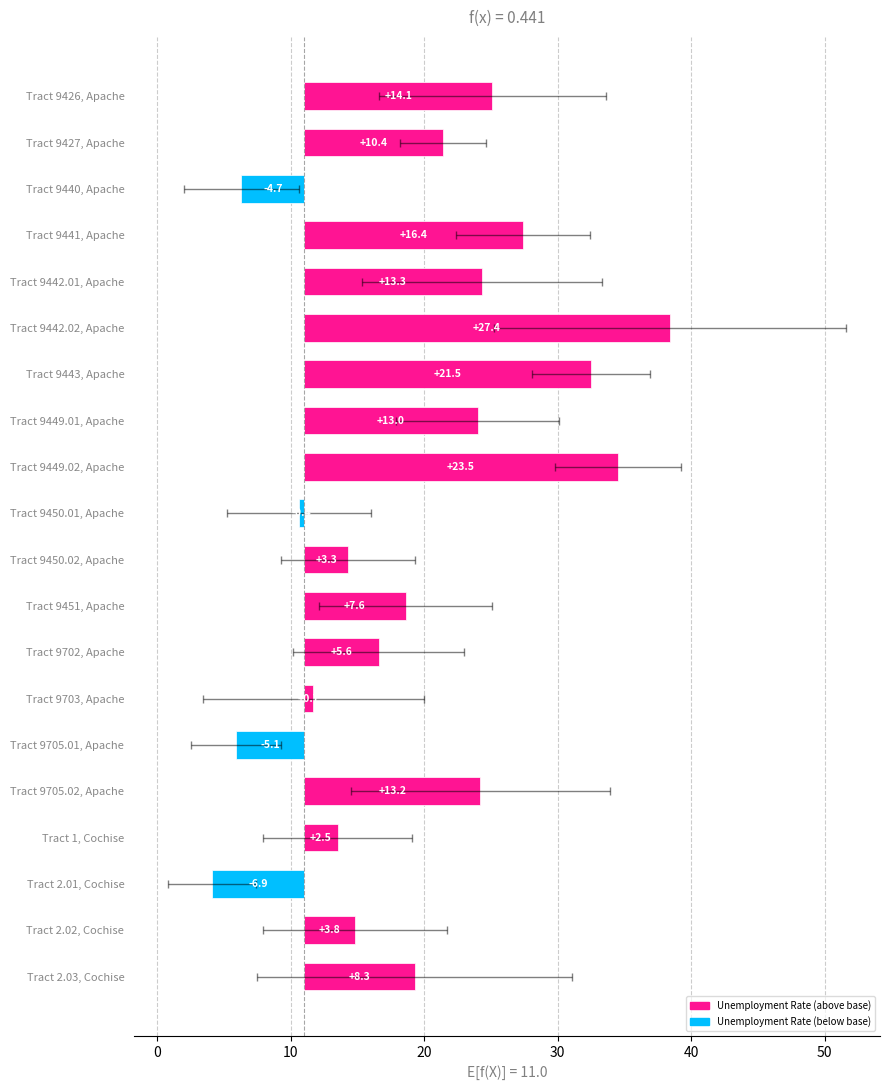

What position from the right is Tract 9702, Apache?

8